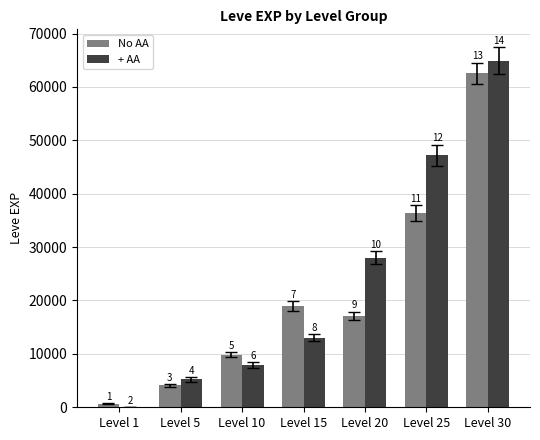

What is the spread (max minus min) of values at Level 10?

2000